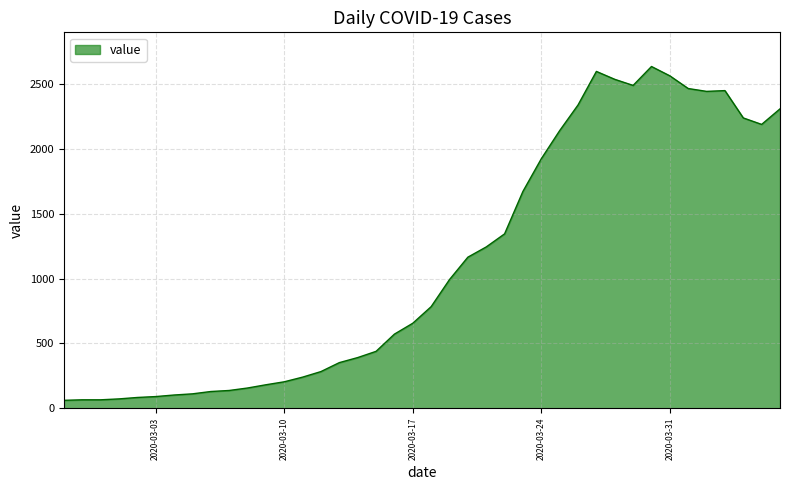

What is the sum of all values?

44951